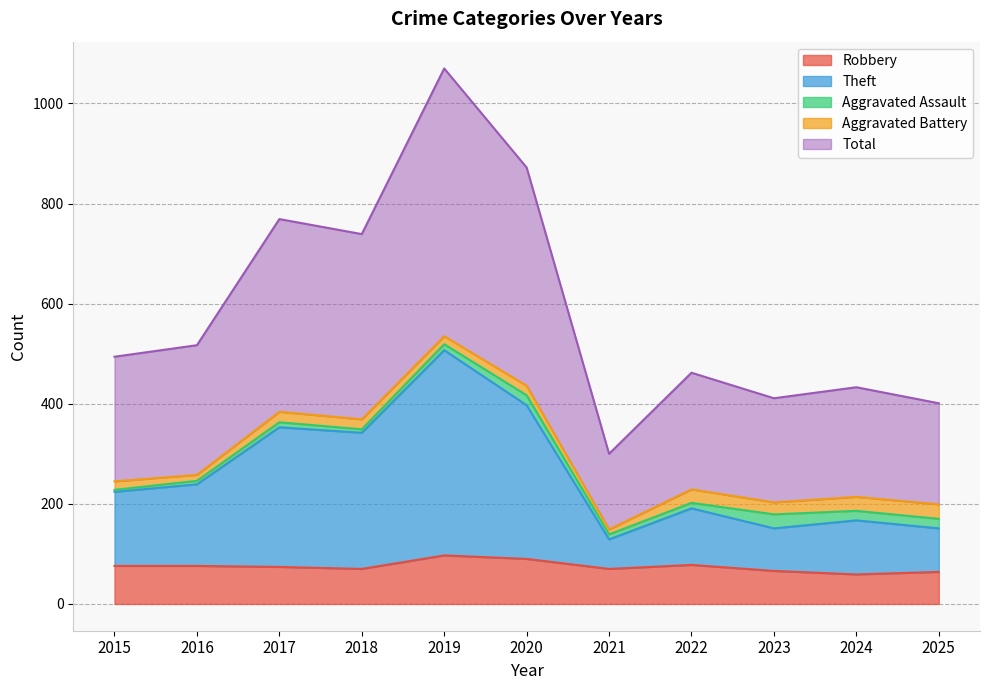

At which category is the sum across all series the highest?

2019